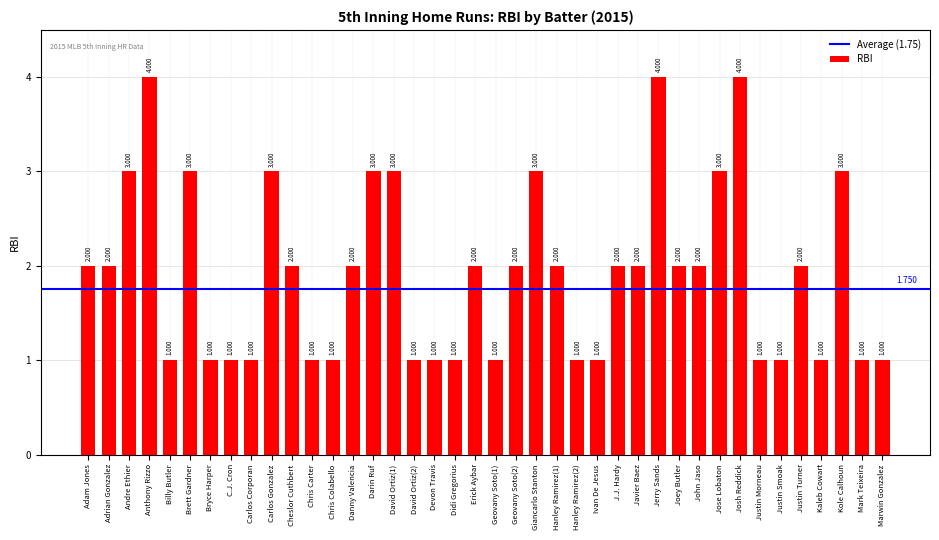

True or false: the data shows 3 at Adam Jones.

False